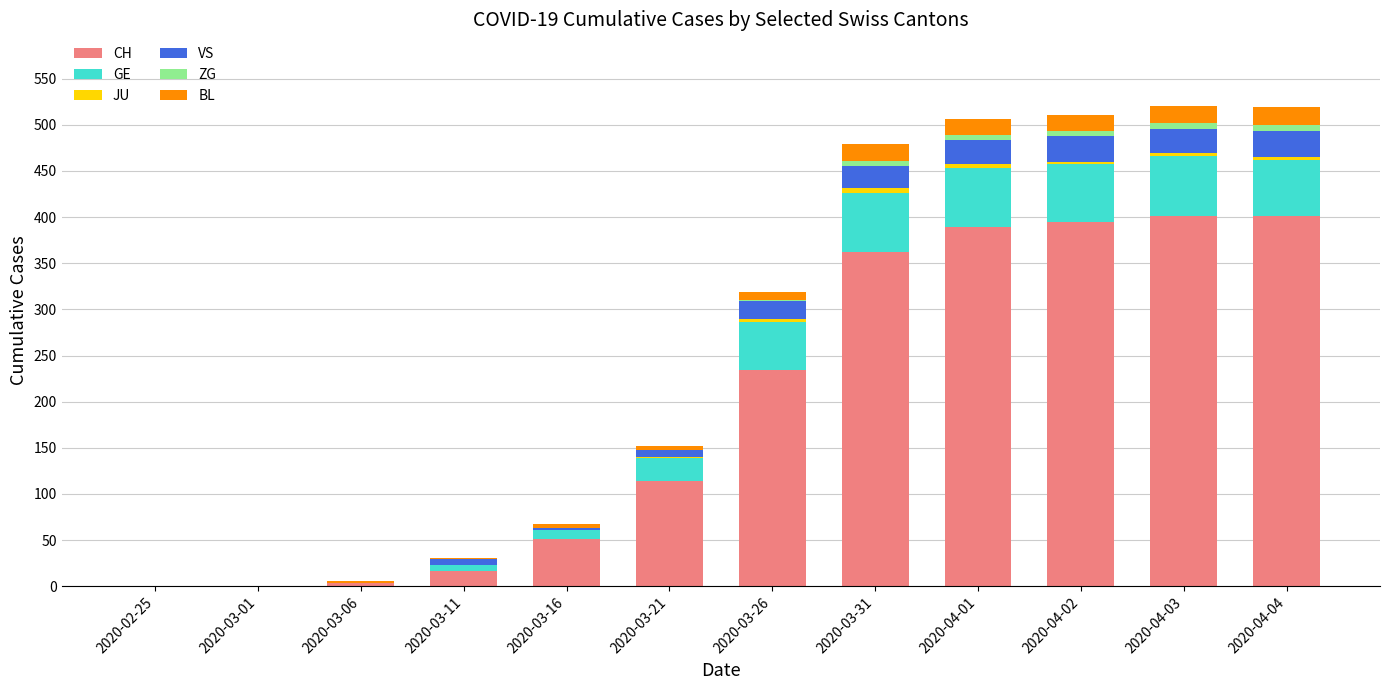

The value of CH at 2020-04-01 is 538. True or false?

False